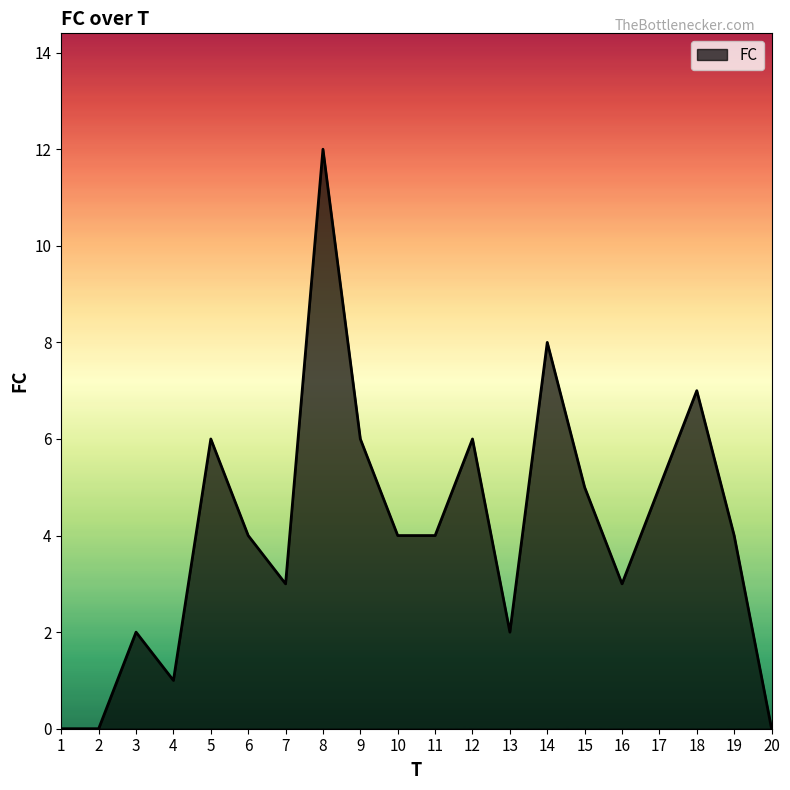

What is the sum of the values at 15 and 7?

8